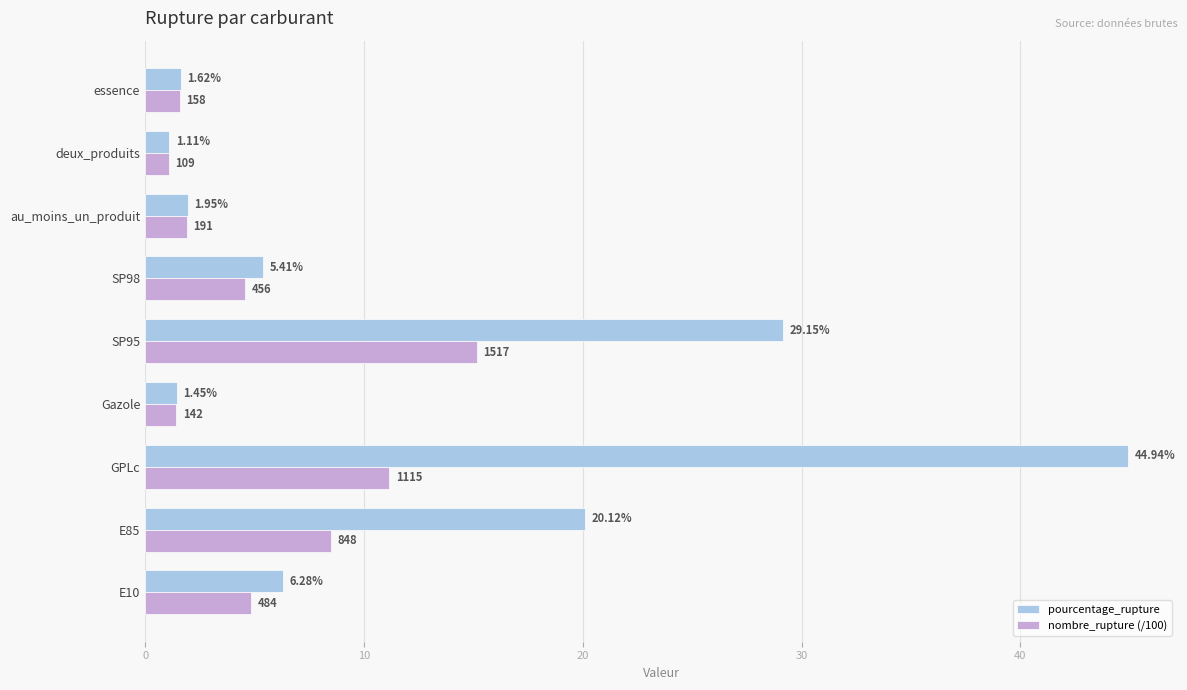

What is the difference between the pourcentage_rupture values at SP95 and E85?

9.0